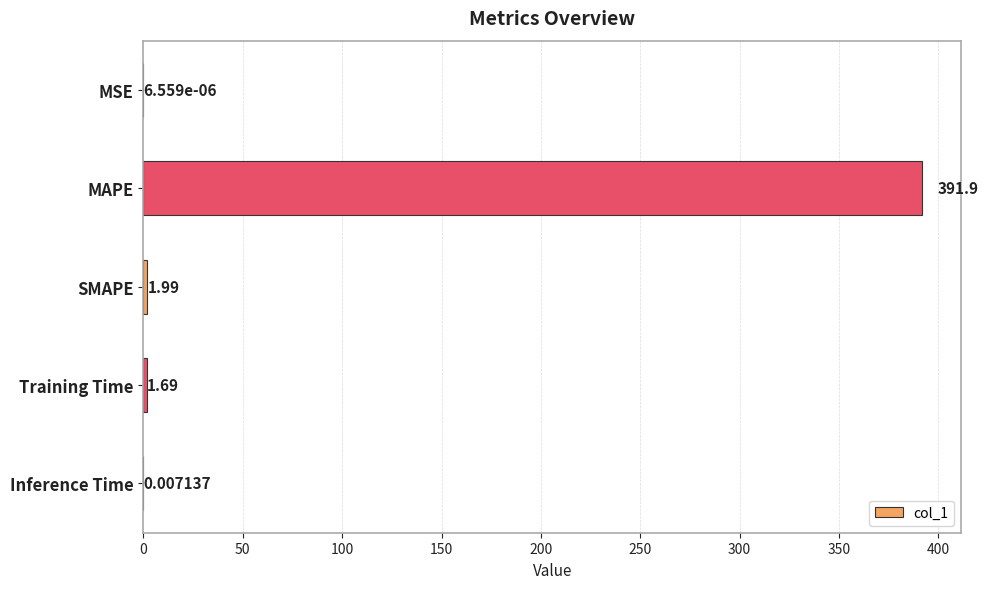

At which label is the value closest to 195?

SMAPE